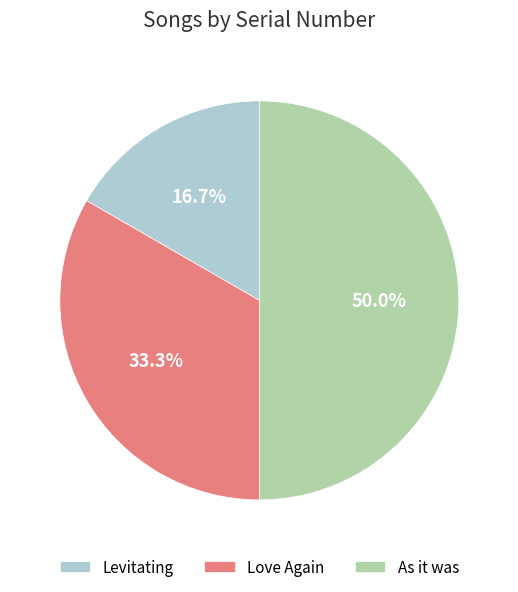

Is it true that Levitating is 8% of the pie?

False